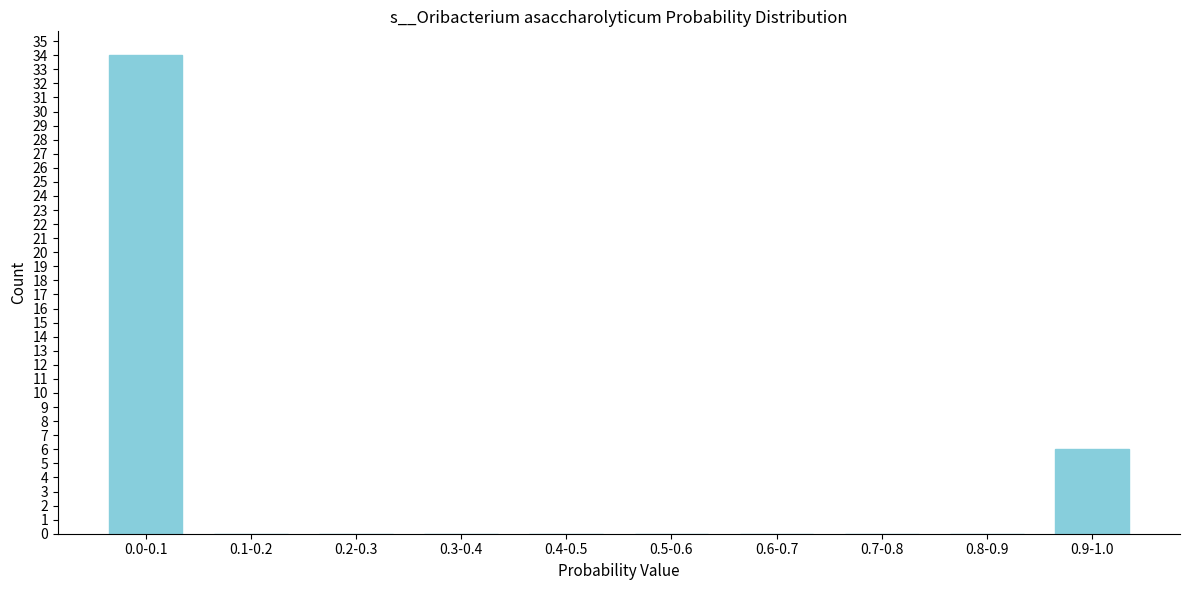

Reading left to right, what are all the values shown in this chart?

0.0-0.1=34	0.1-0.2=0	0.2-0.3=0	0.3-0.4=0	0.4-0.5=0	0.5-0.6=0	0.6-0.7=0	0.7-0.8=0	0.8-0.9=0	0.9-1.0=6